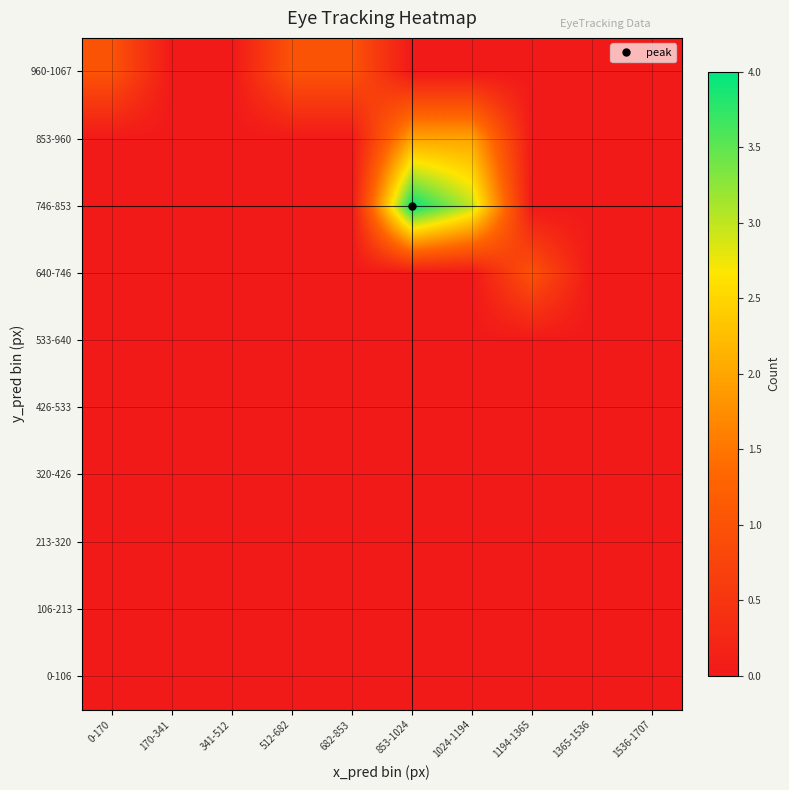

At which category does the chart reach its minimum across all series?

0-170